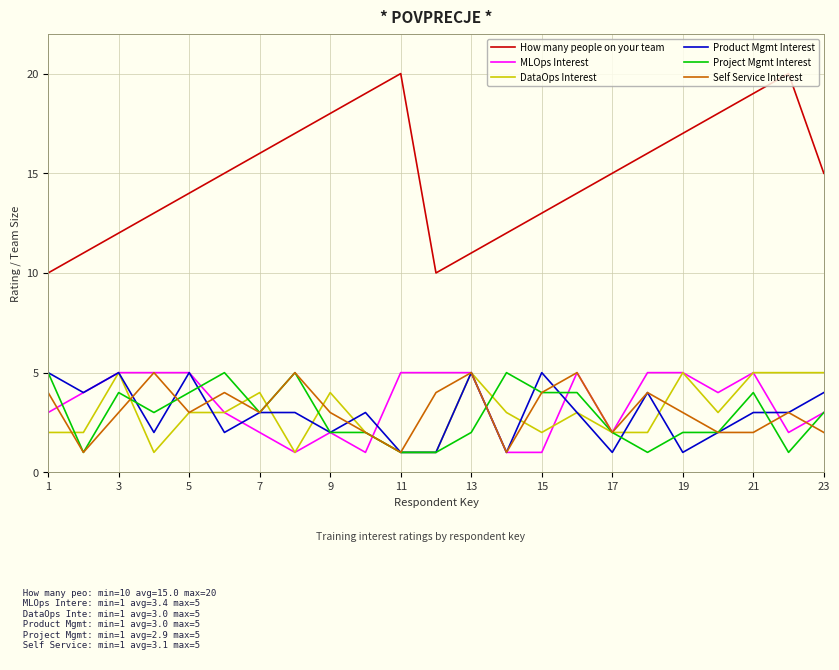

Which series has the largest total across all categories?

How many people on your team